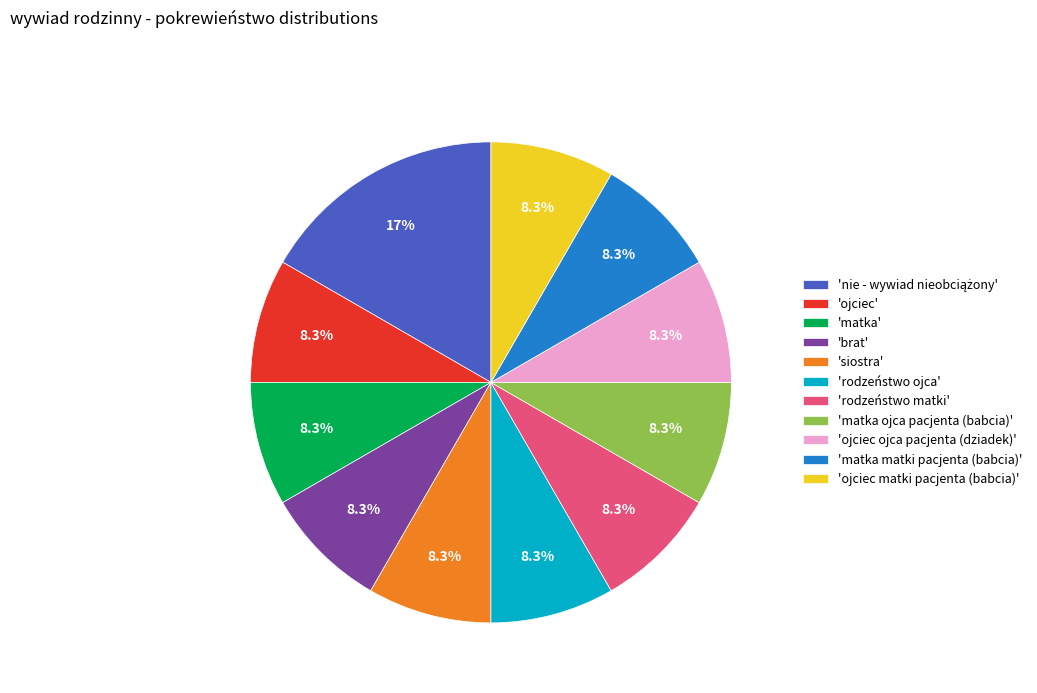

What is the ratio of the value at 'ojciec matki pacjenta (babcia)' to the value at 'ojciec'?

1.0